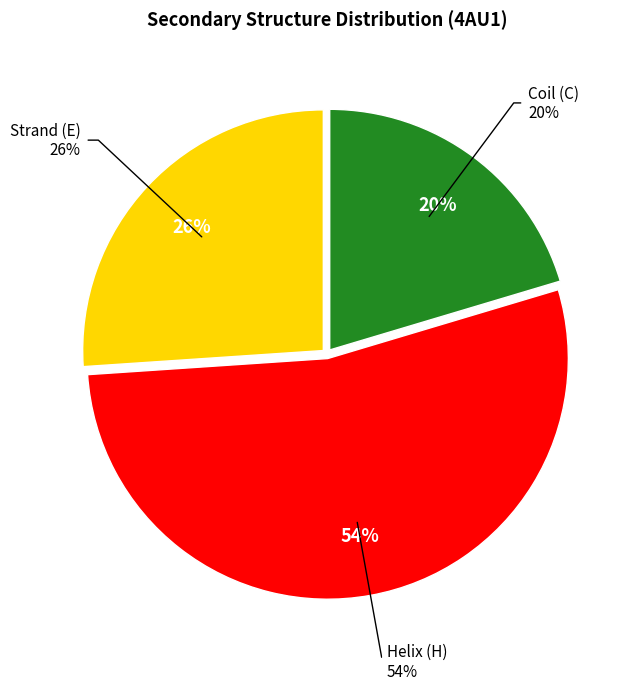

The C slice represents 20% of the pie. True or false?

True